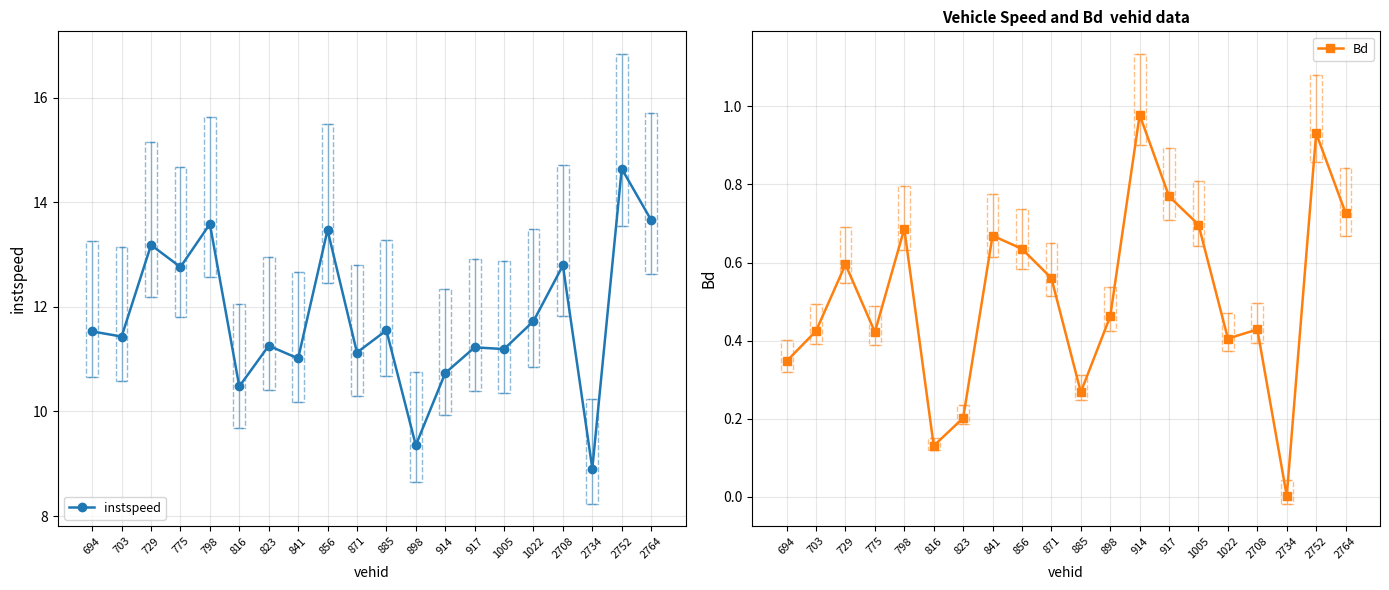

What is the spread (max minus min) of values at 885?

11.3